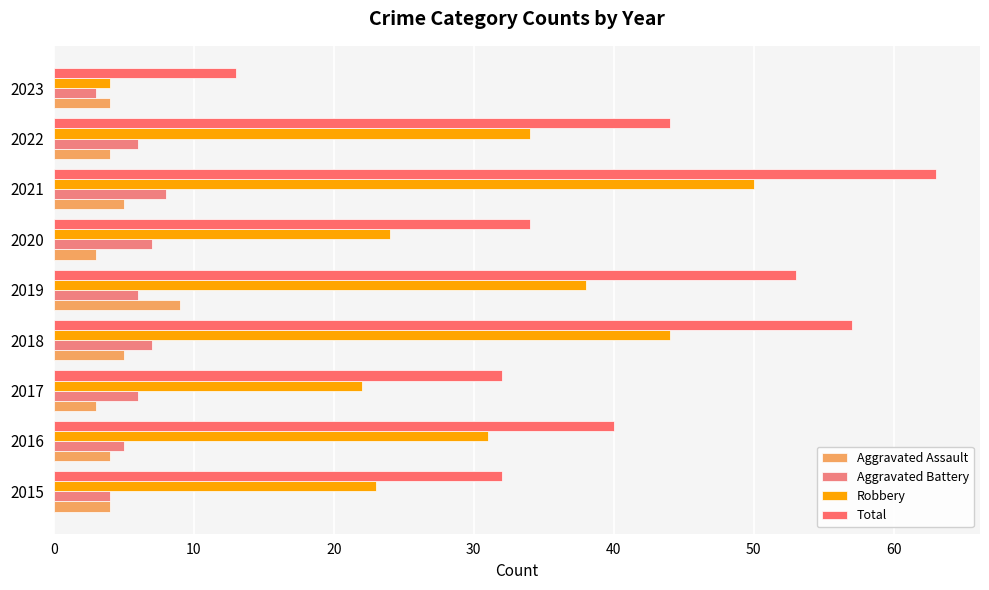

How many categories are shown in the chart?

9